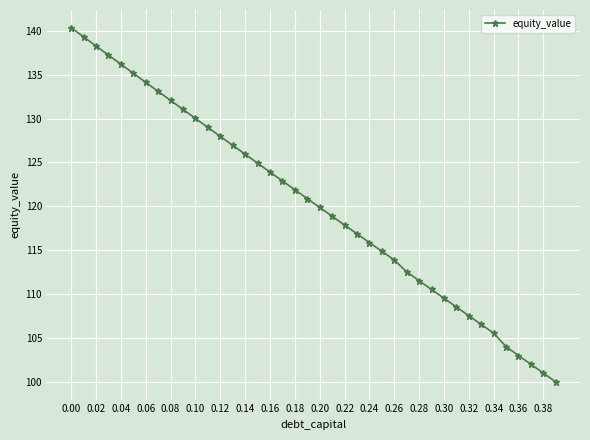

What is the difference between the second highest and second lowest values?

38.3